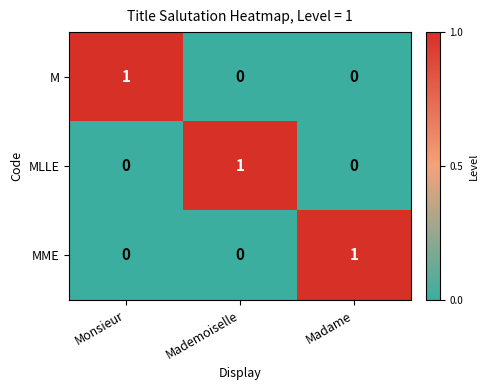

Count the MLLE values in the range 0 to 1.

3